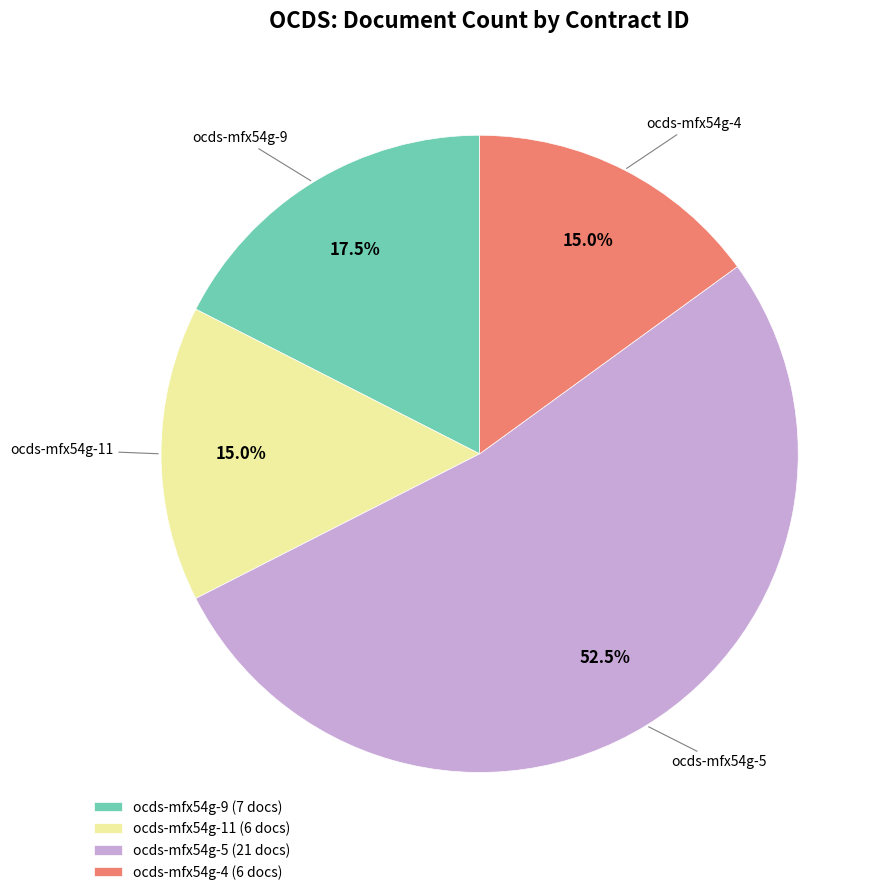

Approximately how many times larger is the value at ocds-mfx54g-4 compared to ocds-mfx54g-5?

0.3